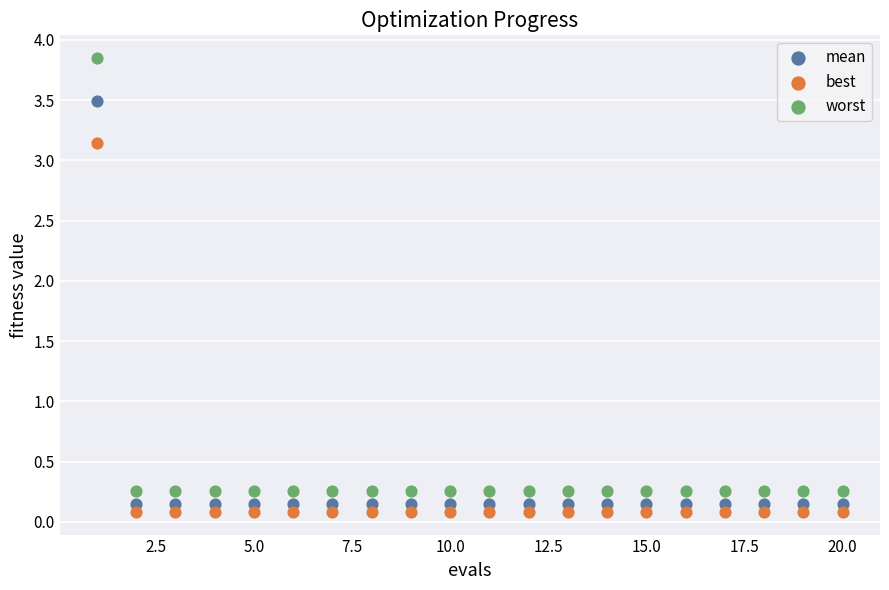

Which series has the largest Y range (max minus min)?

worst